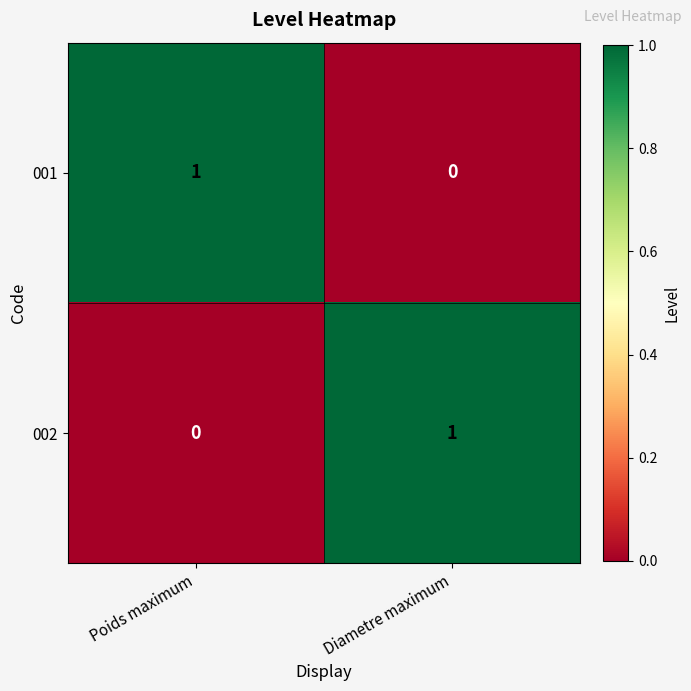

Rank the categories by 001 value from highest to lowest.

Poids maximum, Diametre maximum